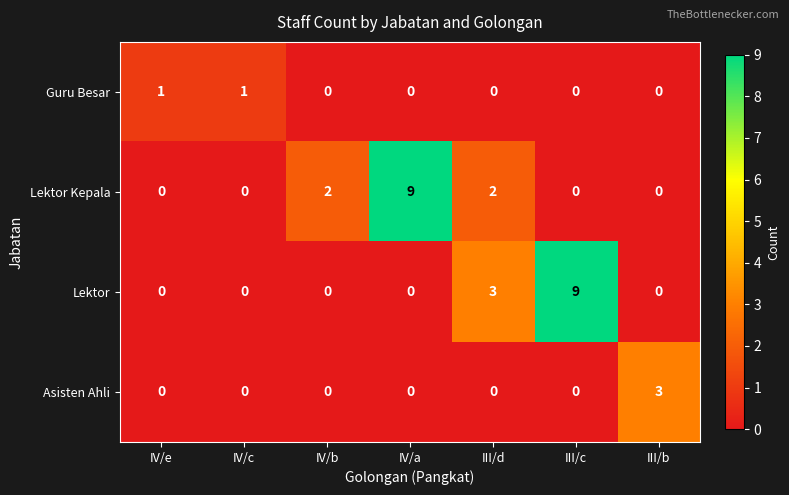

The Lektor series shows -4 at IV/e. True or false?

False